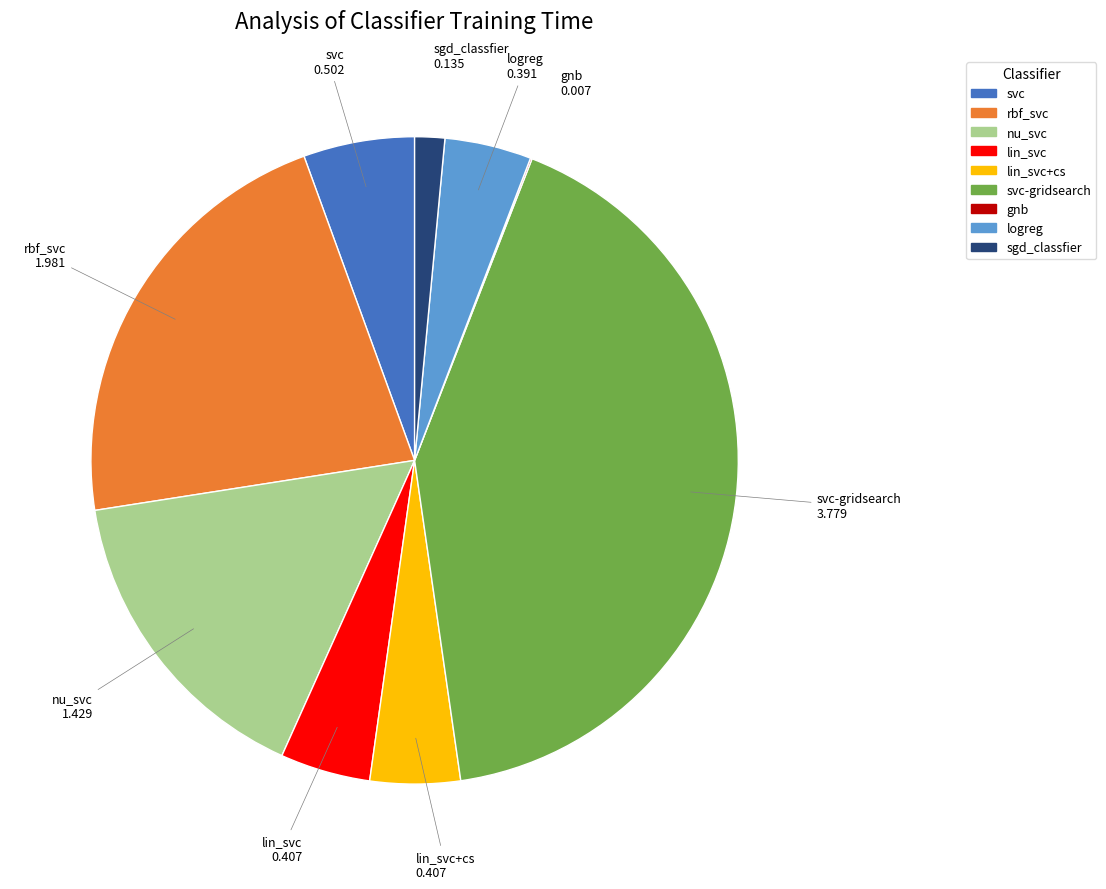

Which category has the biggest portion of the pie?

svc-gridsearch